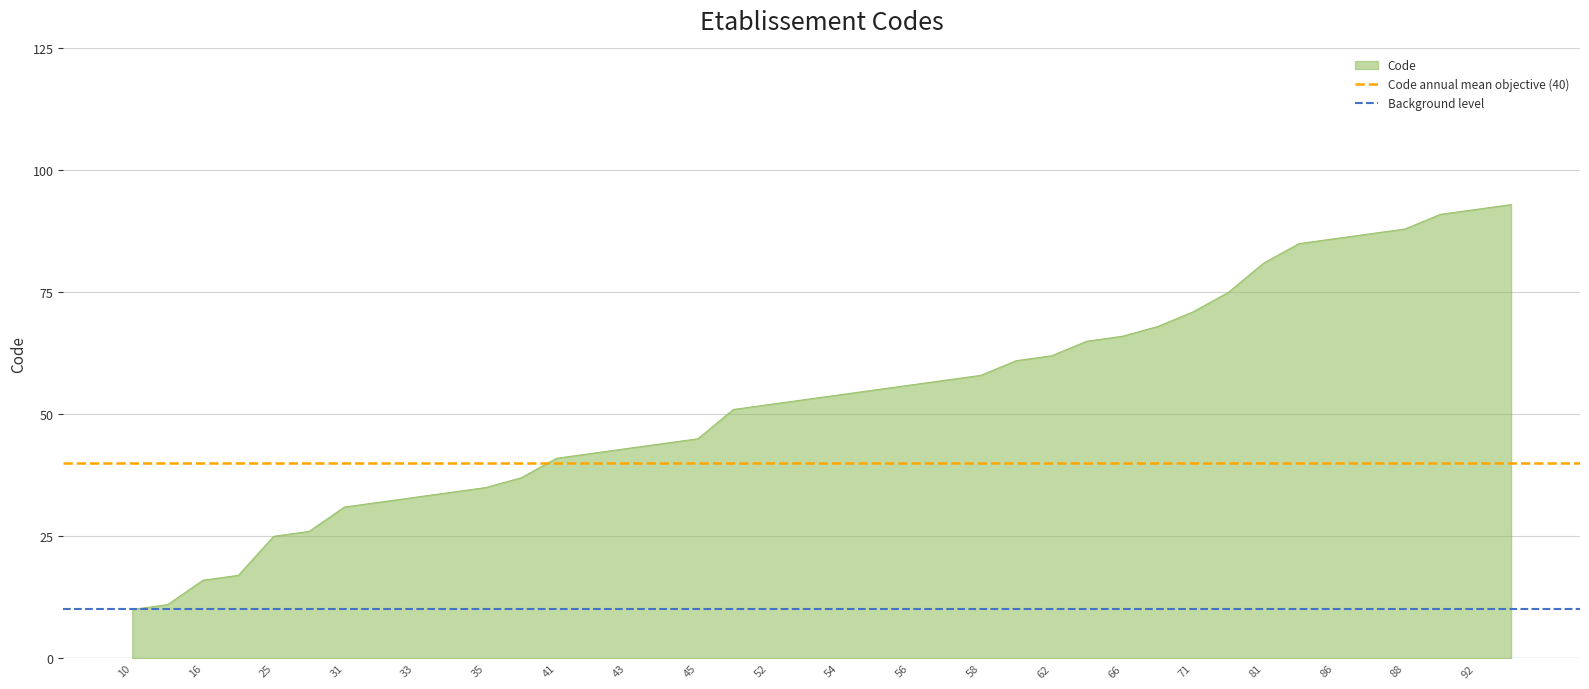

The value of Code at 92 is 43. True or false?

False